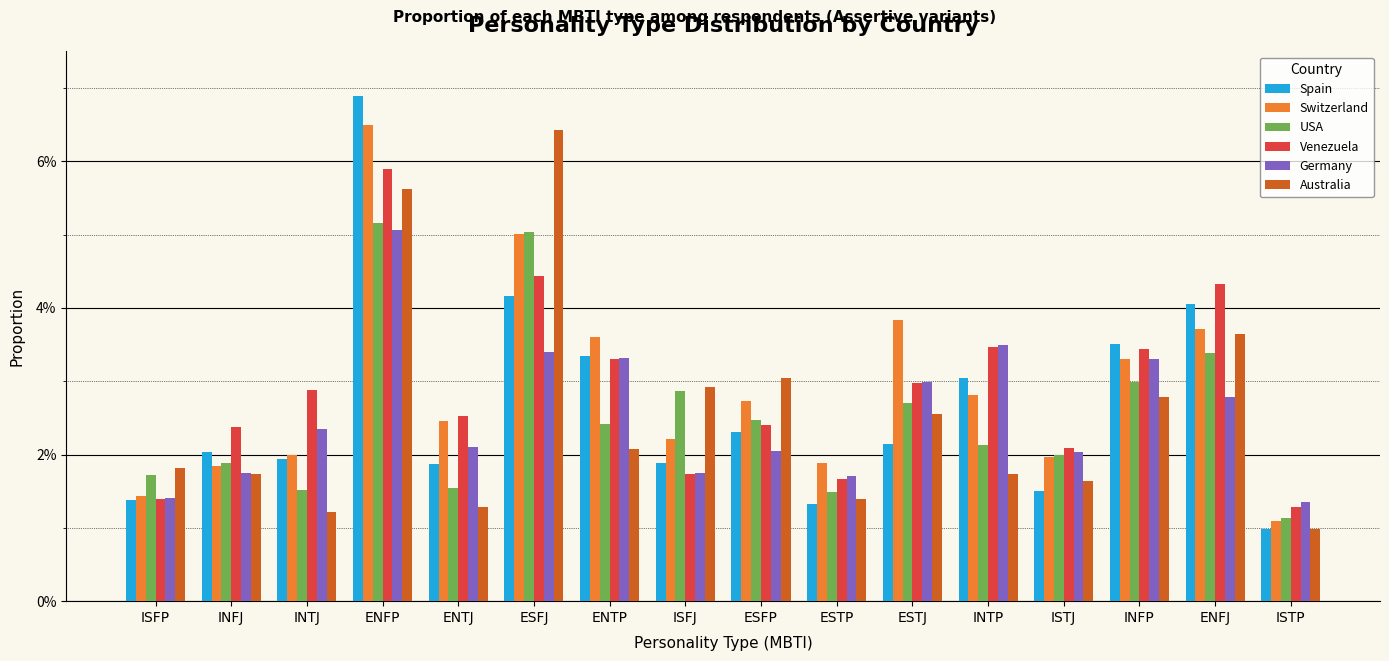

Is the value of Germany at ISTJ greater than the value of Spain at ISTP?

Yes